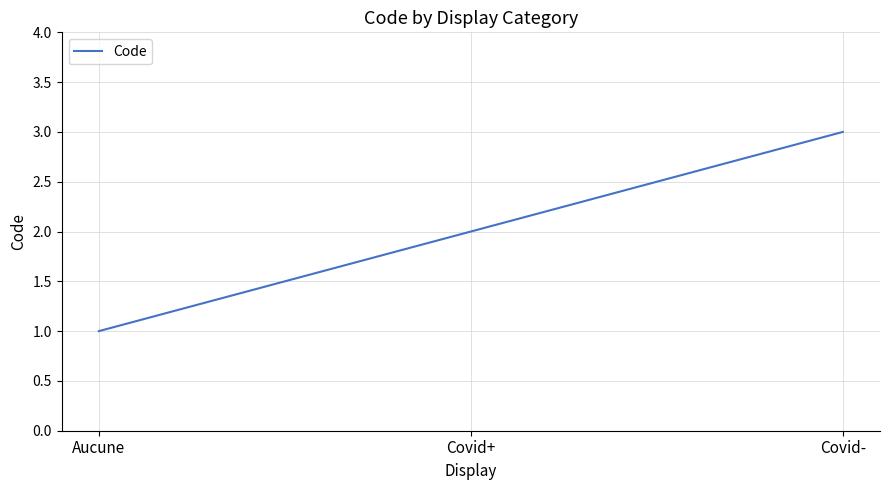

How many categories are shown in the chart?

3